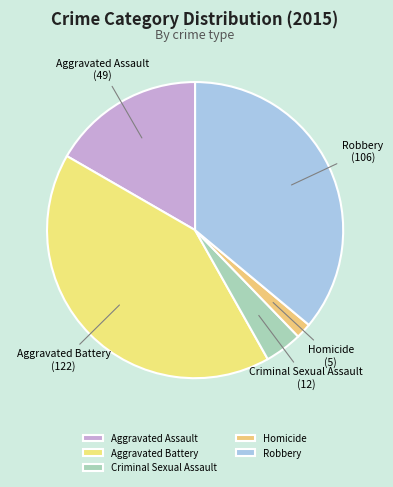

Which slice is the smallest?

Homicide